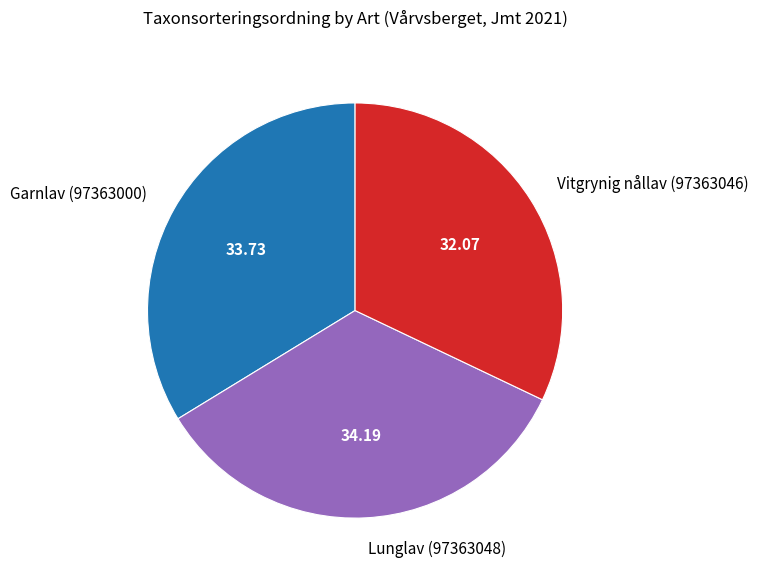

Is there a majority slice in this chart?

No